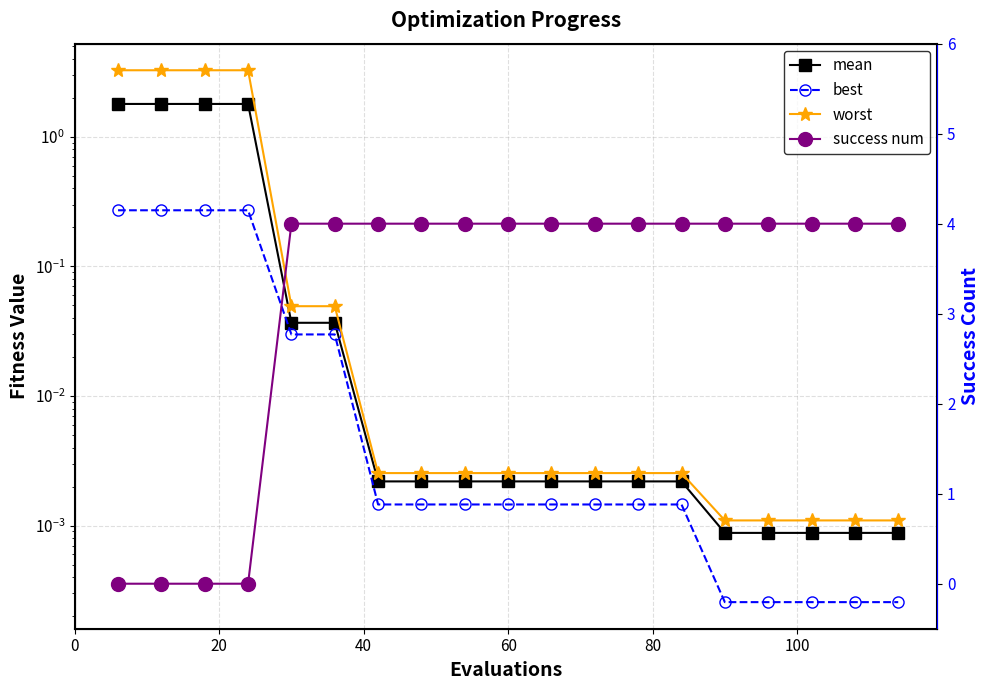

The value of best at 40 is 0.4. True or false?

False